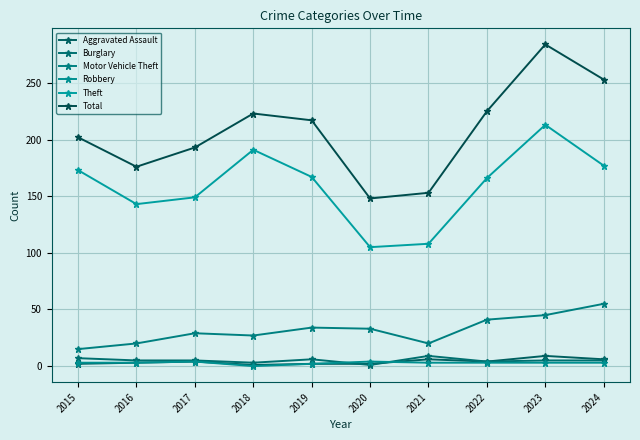

How many interior local peaks does the Robbery series have?

2